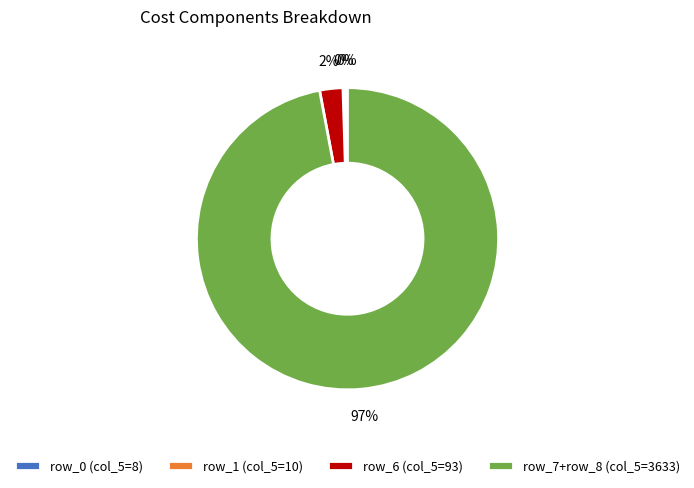

The row_6 (col_5=93) slice represents 2% of the pie. True or false?

True